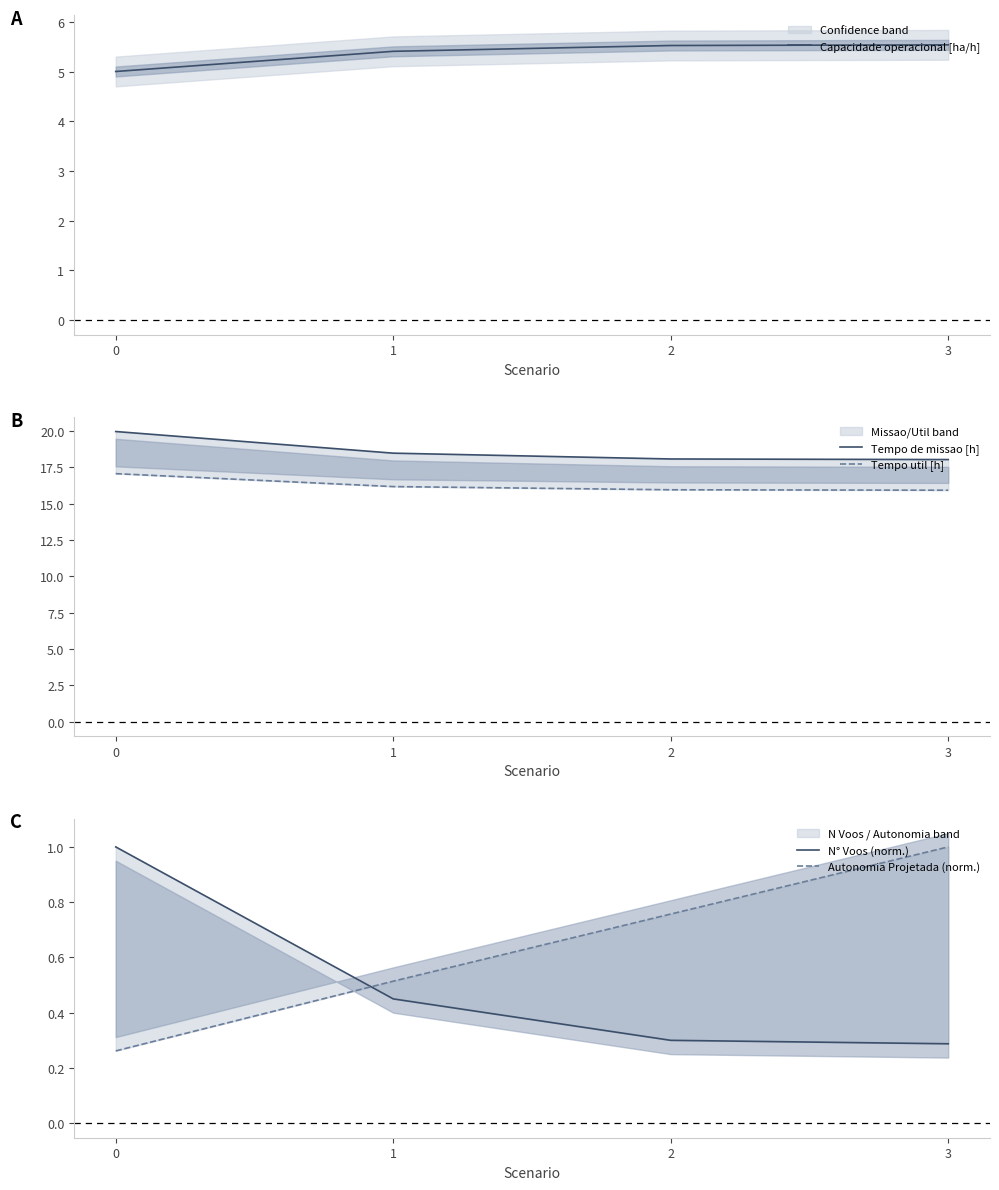

What is the approximate value of Capacidade operacional [ha/h] at 3?

5.5